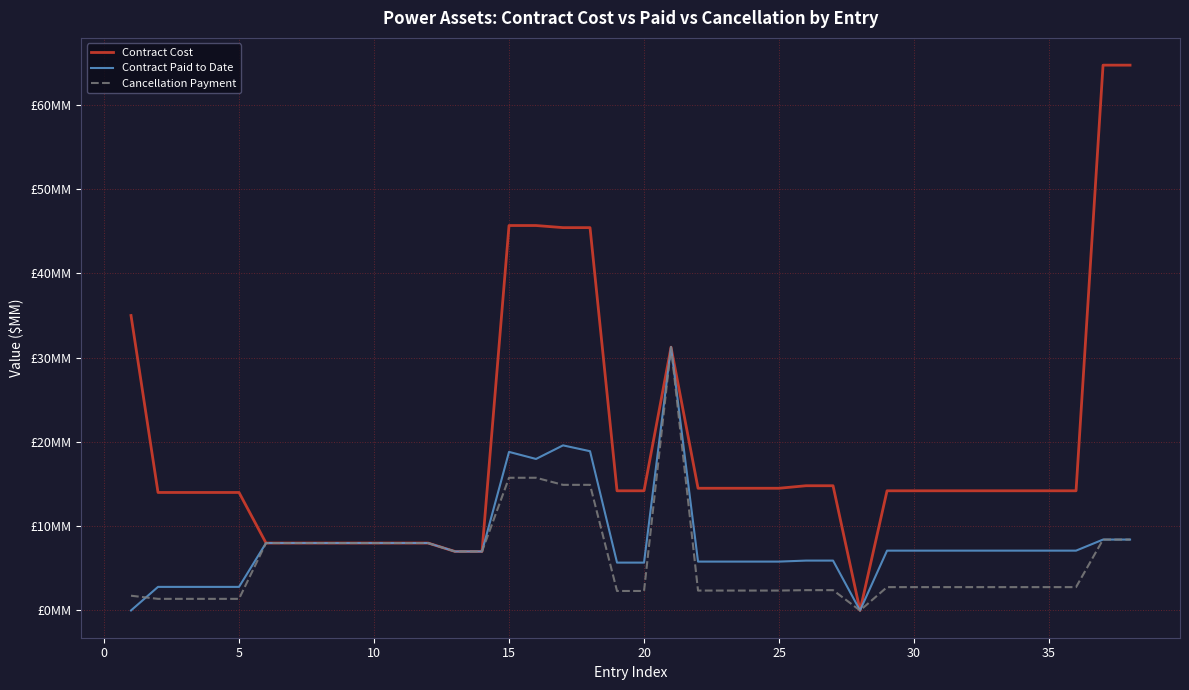

Does the chart display data point markers on the line(s)?

No